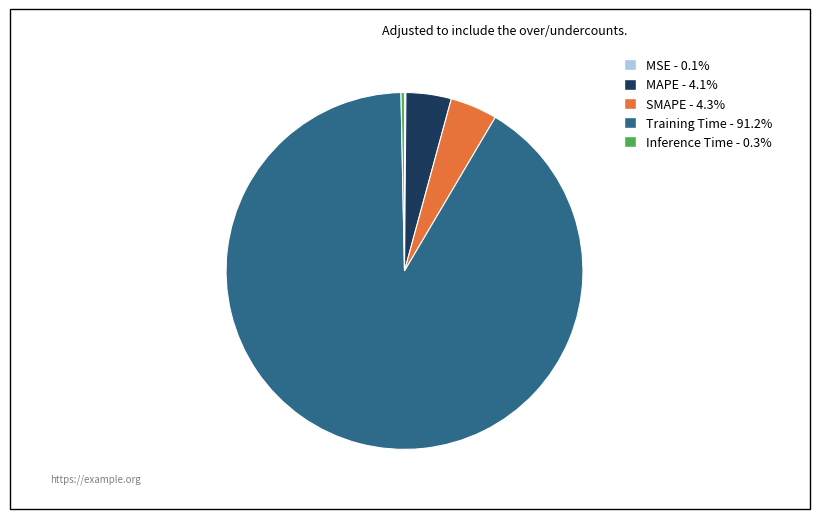

True or false: Inference Time accounts for 0% of the total.

True